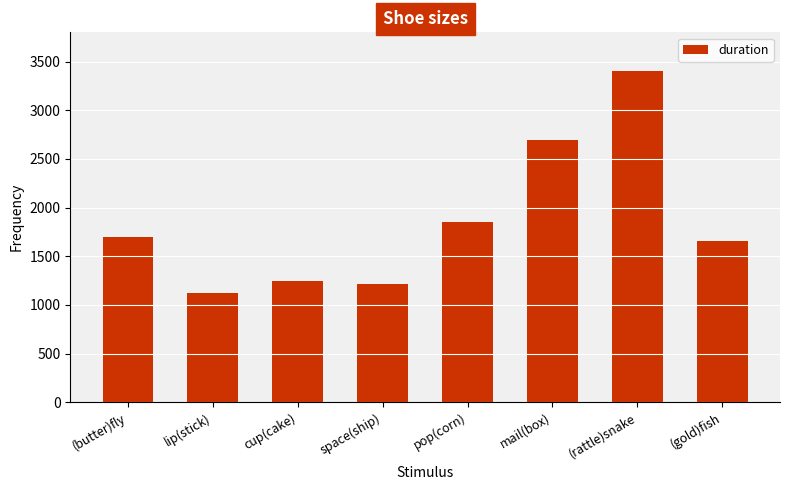

Count the number of data series in this chart.

1